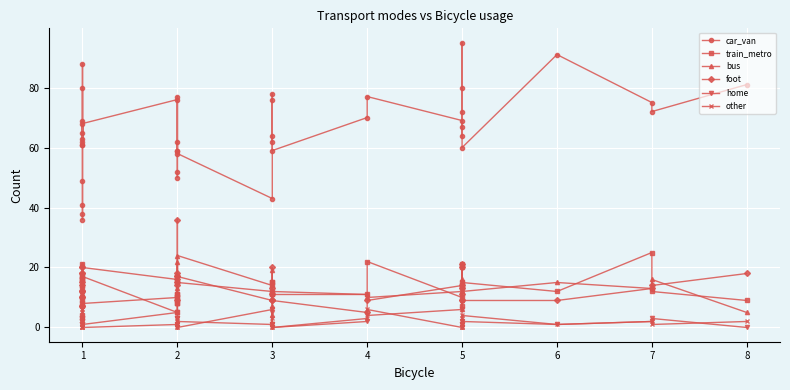

What is the minimum value for bus?

4